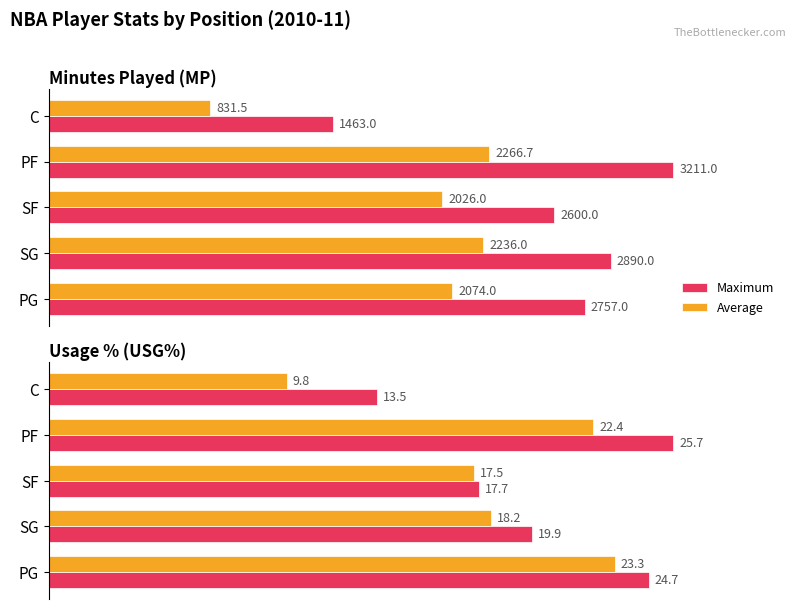

Does the chart contain stacked bars?

No